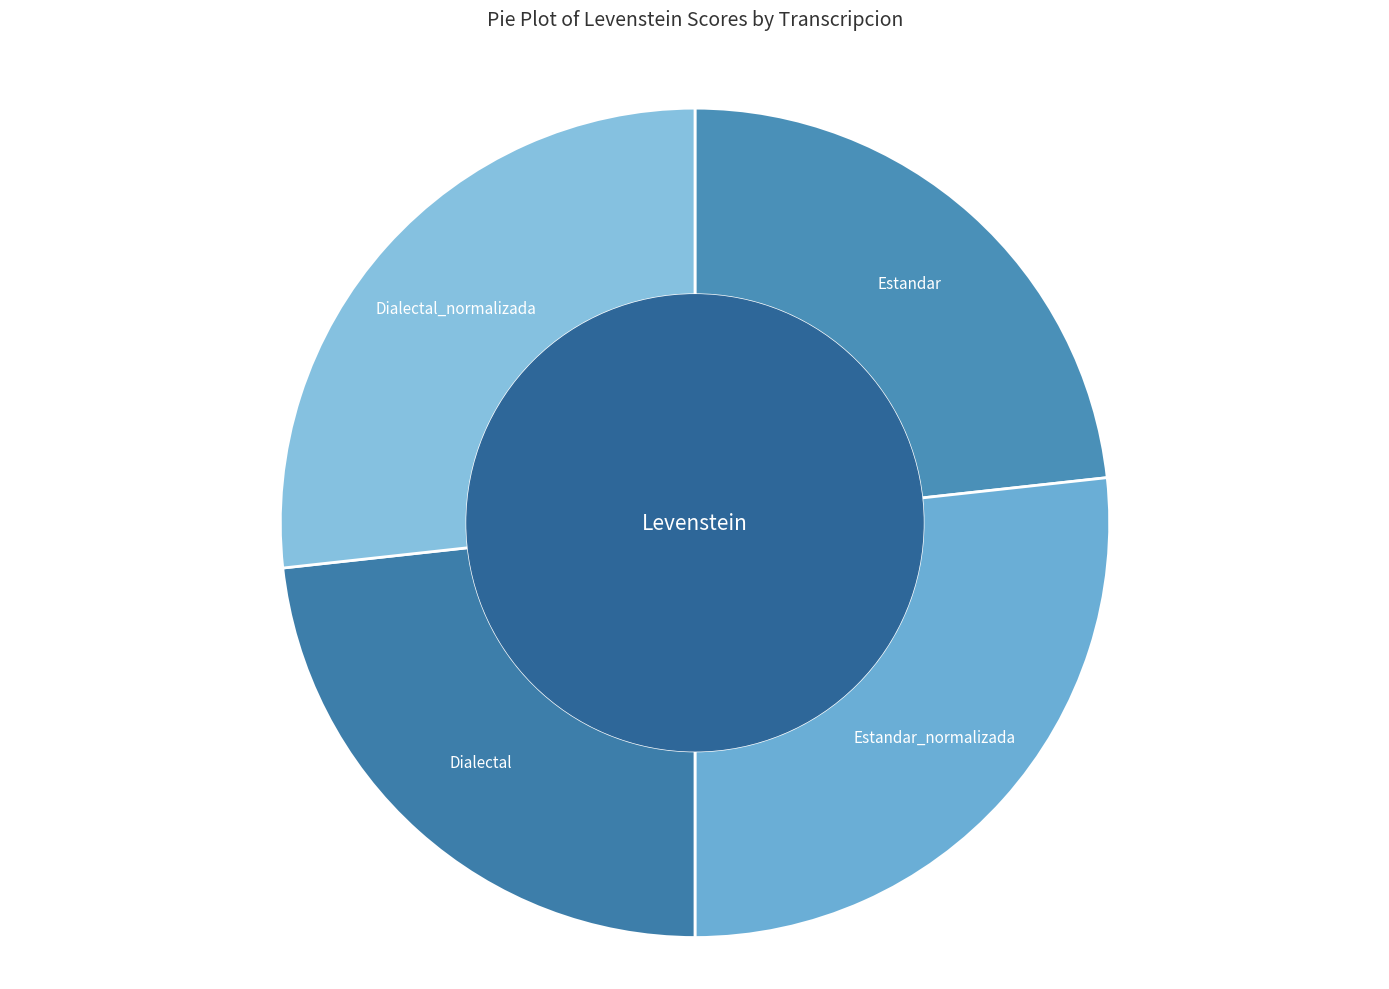

Is it true that Dialectal is 23% of the pie?

True